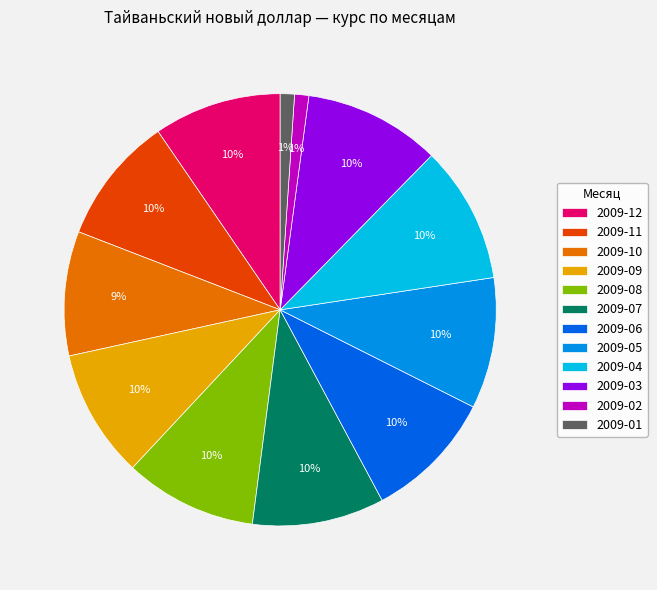

To the nearest percent, what portion does 2009-10 represent?

9%